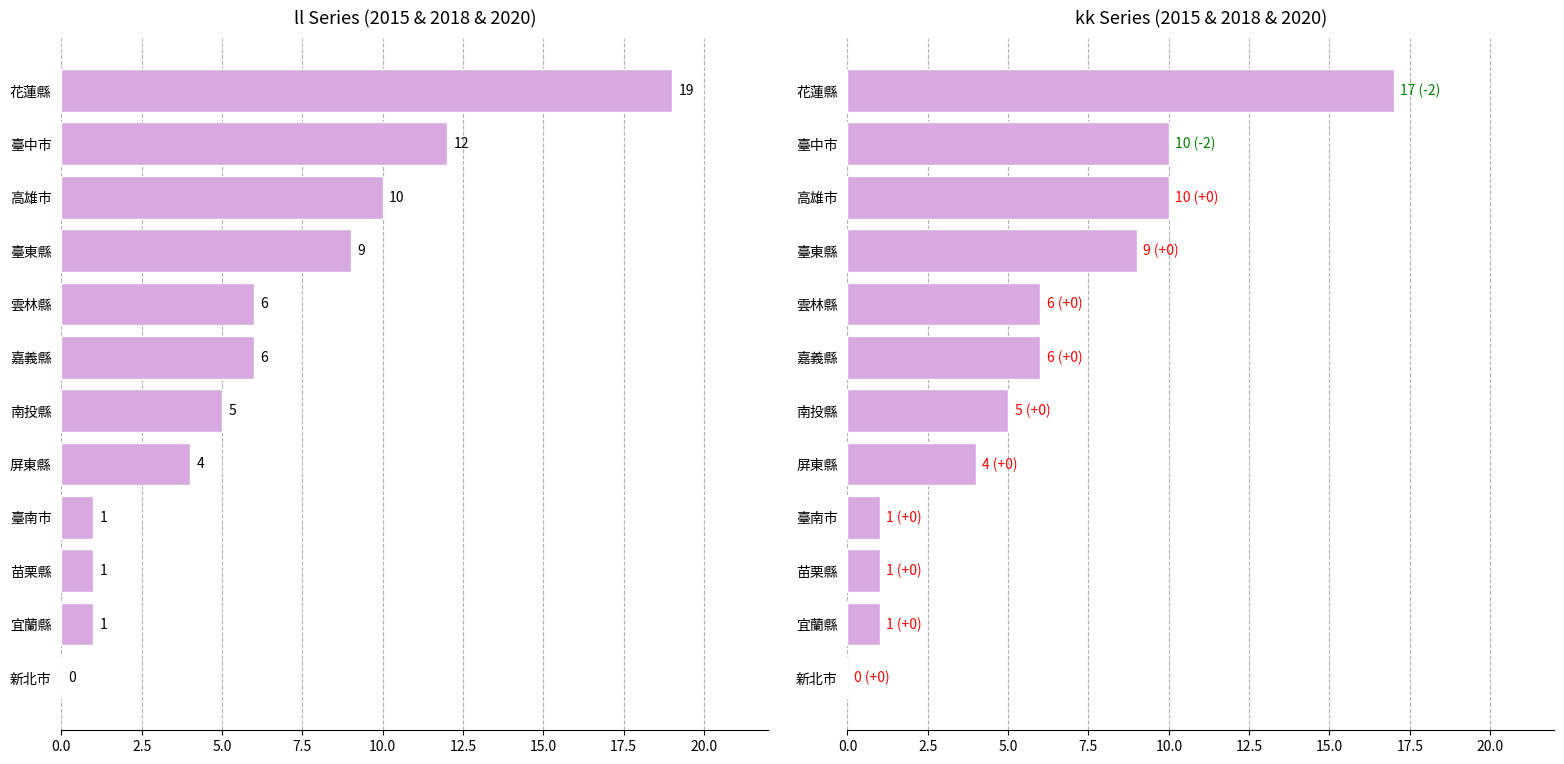

Are the bars horizontal?

Yes